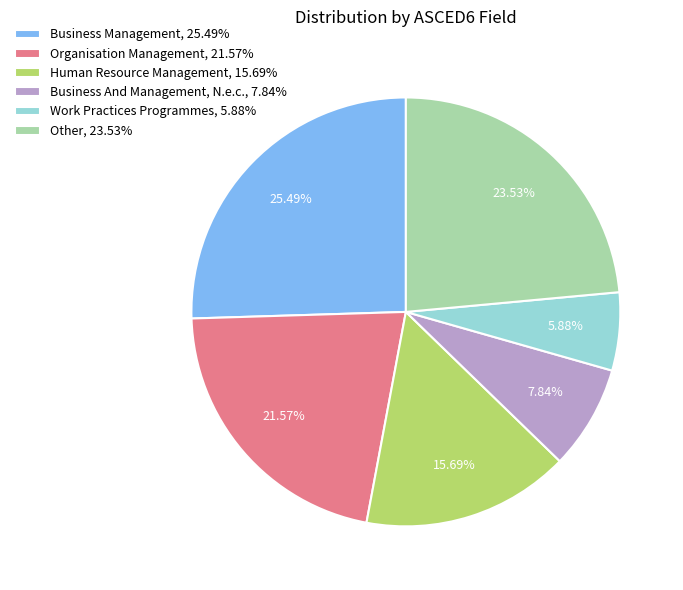

Rank the categories by value from highest to lowest.

Business Management, 25.49%, Other, 23.53%, Organisation Management, 21.57%, Human Resource Management, 15.69%, Business And Management, N.e.c., 7.84%, Work Practices Programmes, 5.88%